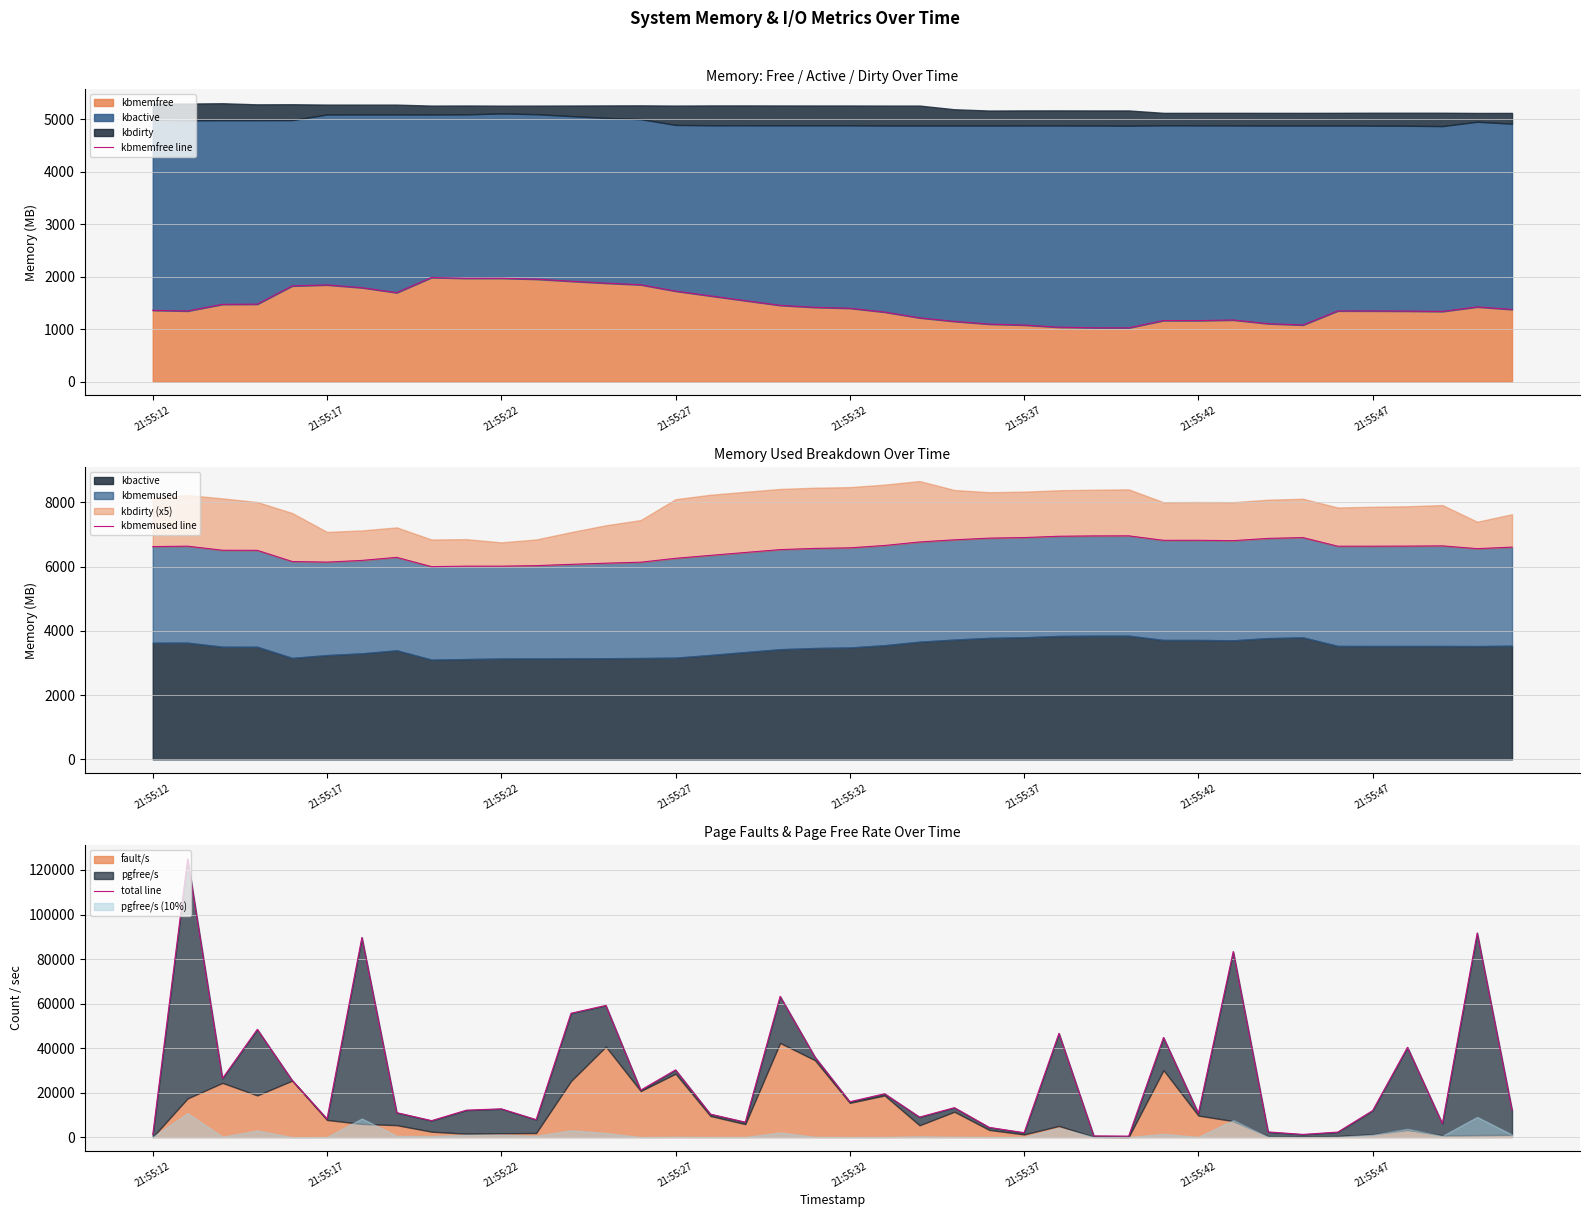

The value of kbmemfree at 21:55:32 is 796.4. True or false?

False